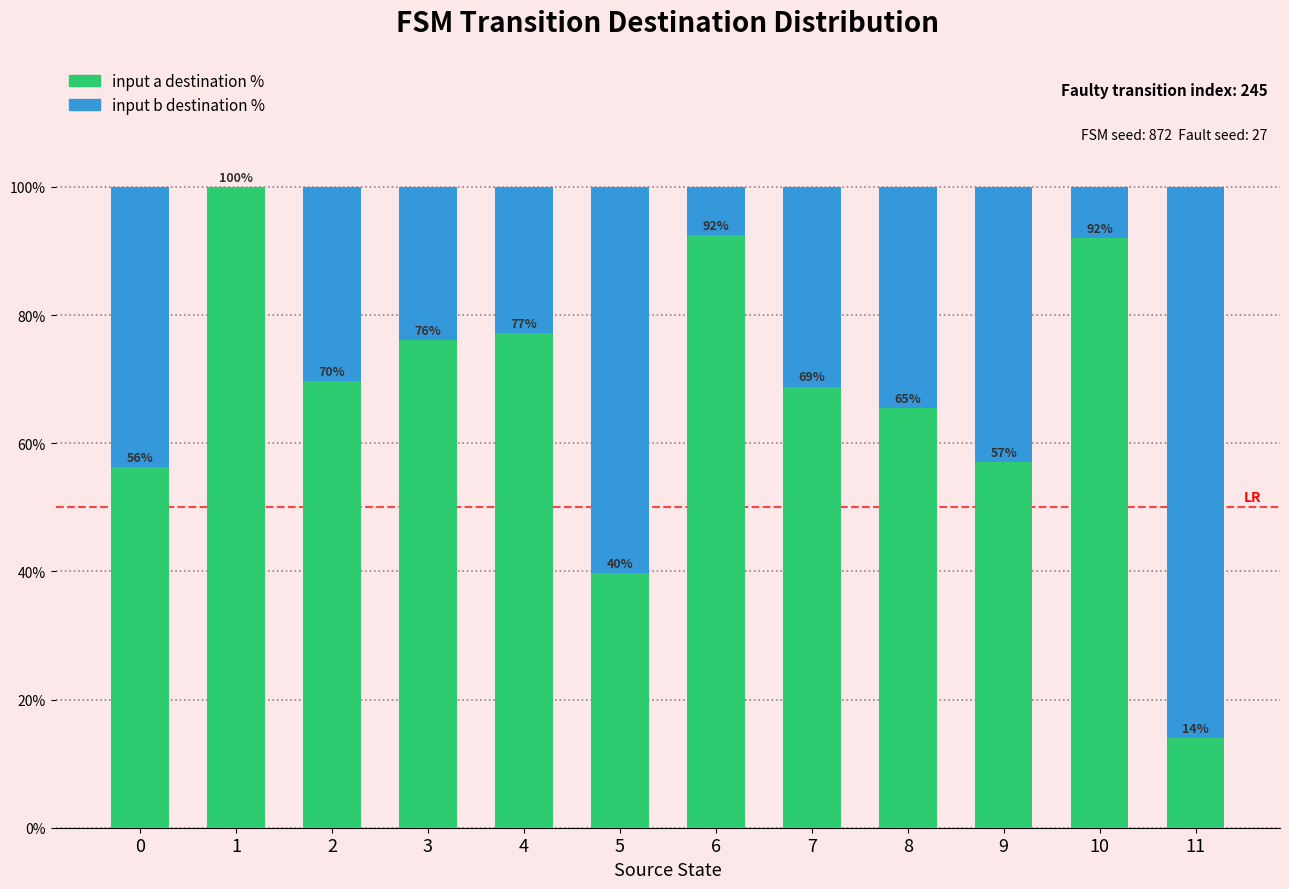

What is the total value across all series at 9?

100.0